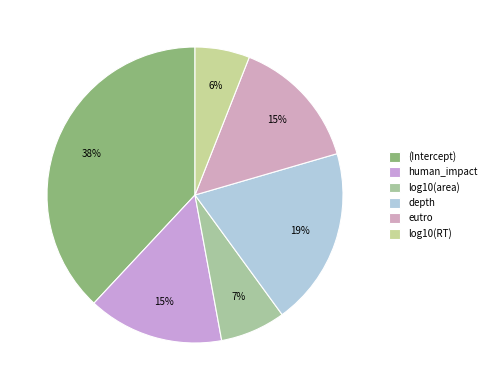

To the nearest percent, what portion does depth represent?

19%